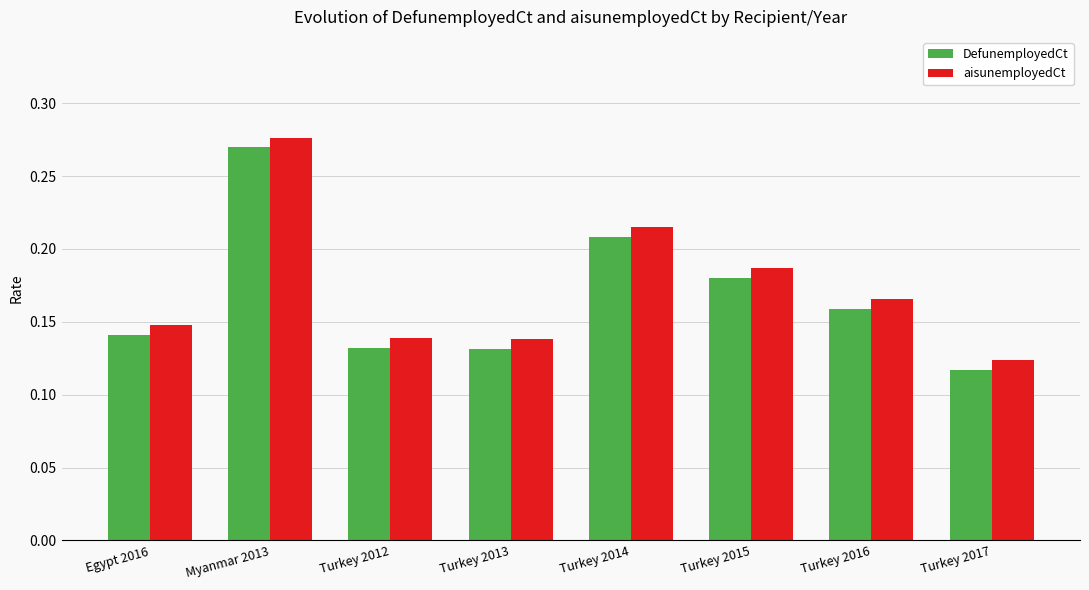

Is the value of aisunemployedCt at Myanmar 2013 greater than the value of DefunemployedCt at Turkey 2015?

Yes